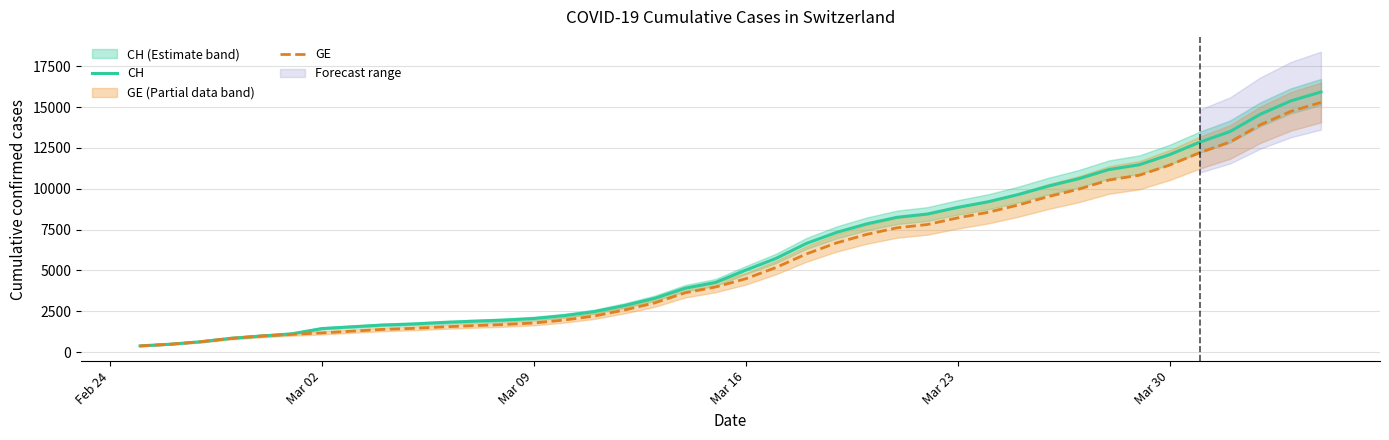

What is the lowest value of the GE series?

375